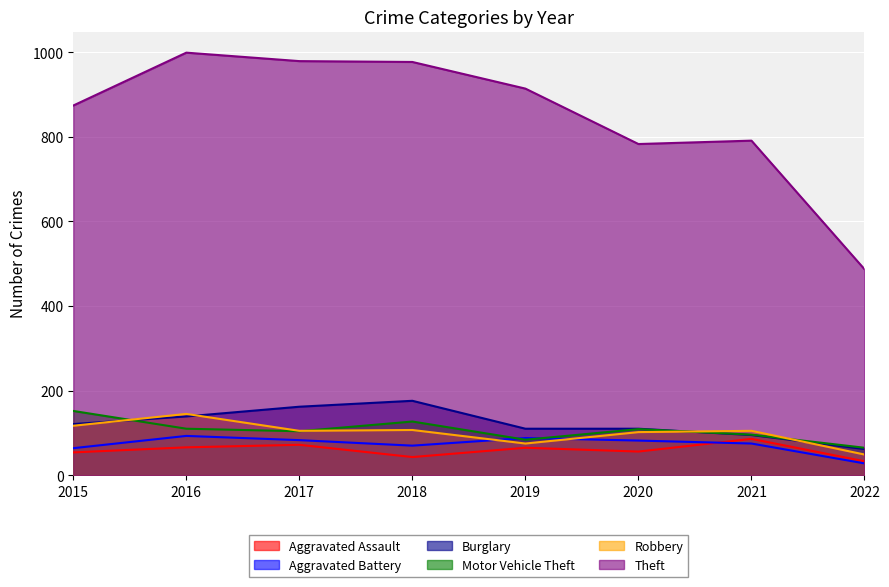

At which label is Theft closest to 743?

2020